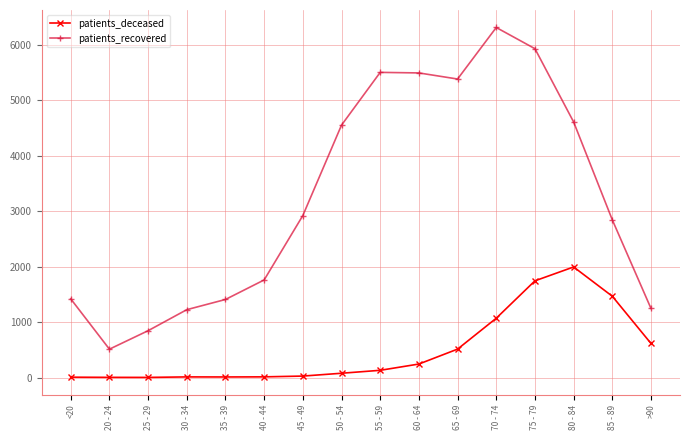

The value of patients_recovered at 25 - 29 is 844. True or false?

True